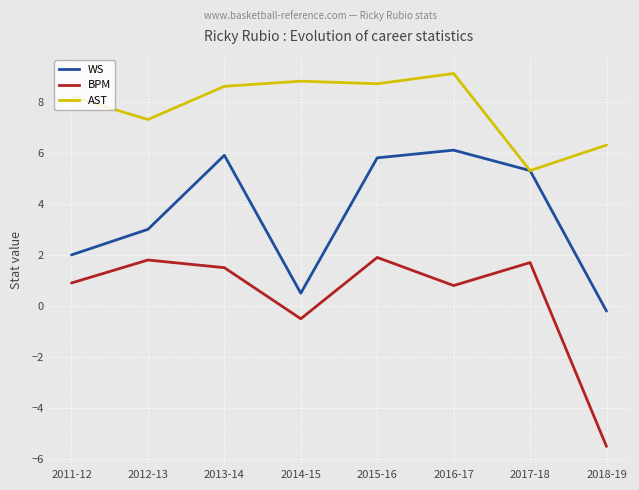

Which series has the largest total across all categories?

AST